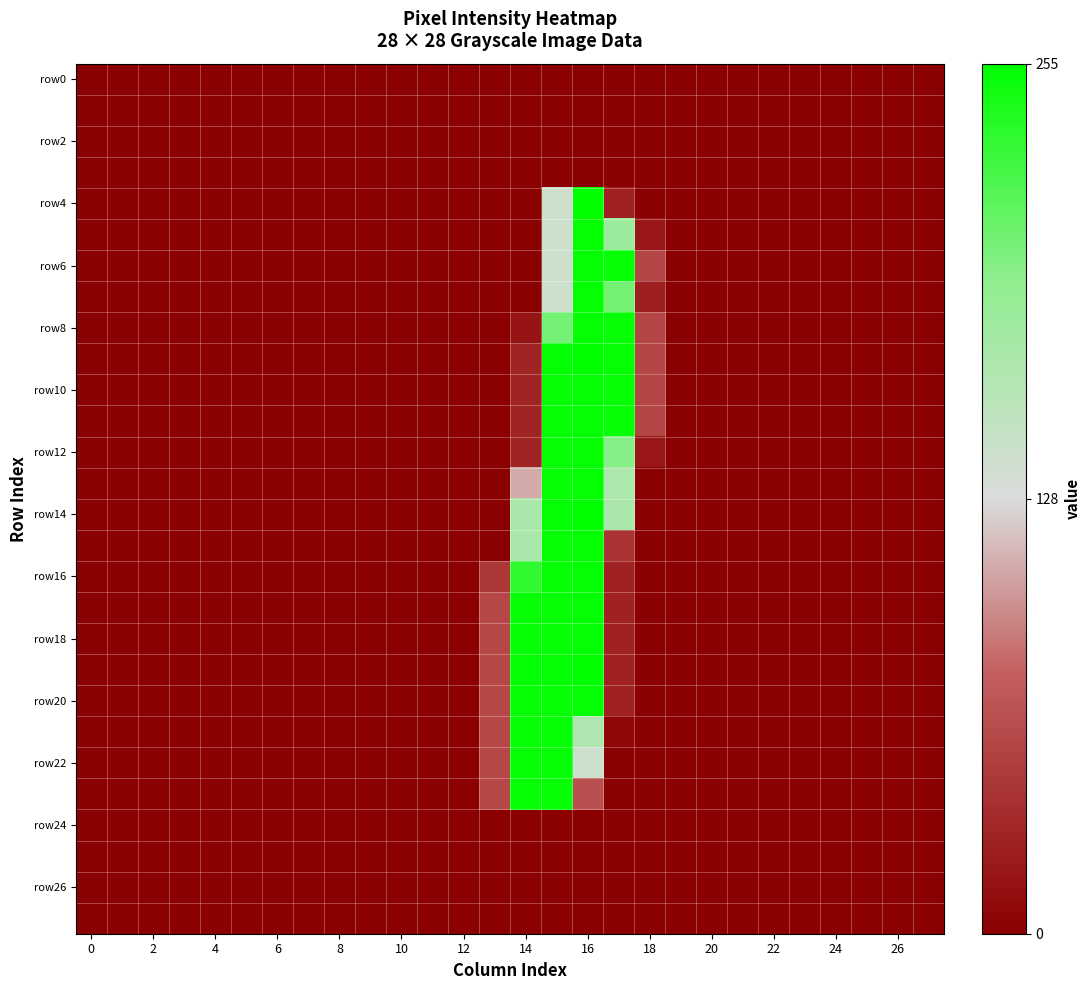

At which category is the sum across all series the highest?

16